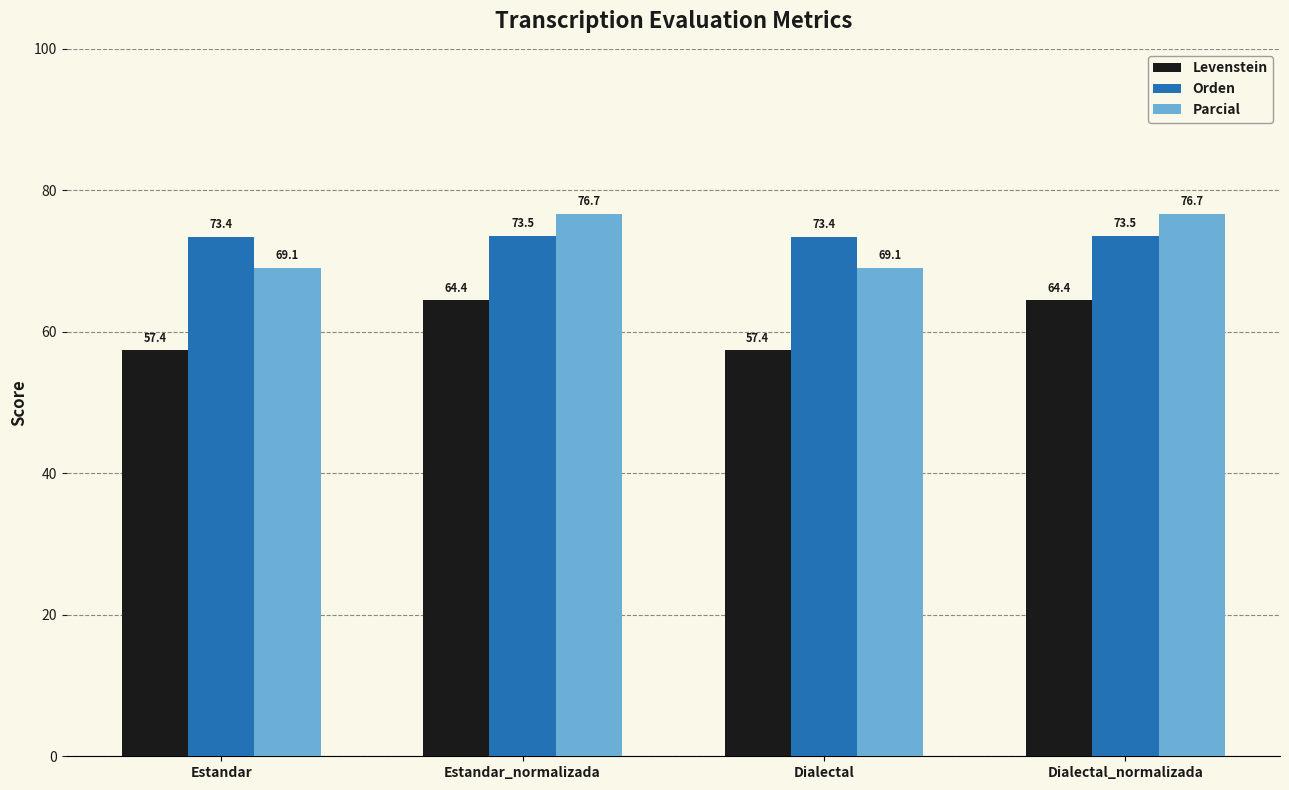

Reading right to left, what are all the values shown in this chart?

Levenstein: Dialectal_normalizada=64.4	Dialectal=57.4	Estandar_normalizada=64.4	Estandar=57.4
Orden: Dialectal_normalizada=73.5	Dialectal=73.4	Estandar_normalizada=73.5	Estandar=73.4
Parcial: Dialectal_normalizada=76.7	Dialectal=69.1	Estandar_normalizada=76.7	Estandar=69.1